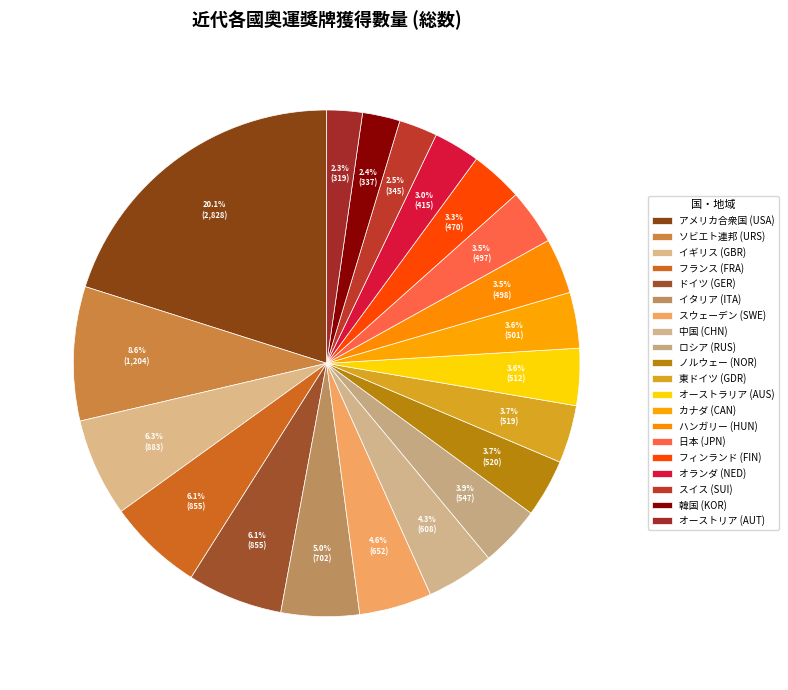

Combined, what portion of the pie is オーストリア (AUT) and 中国 (CHN)?

6.6%